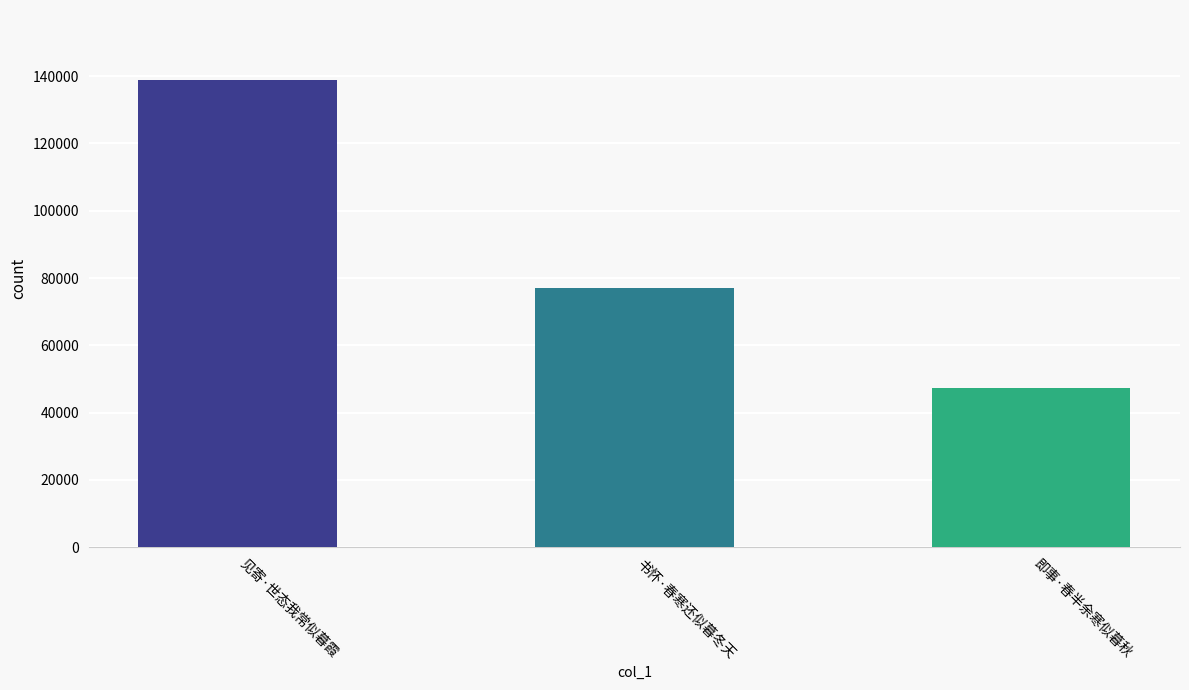

True or false: the data shows 76911 at 书怀·春寒还似暮冬天.

True